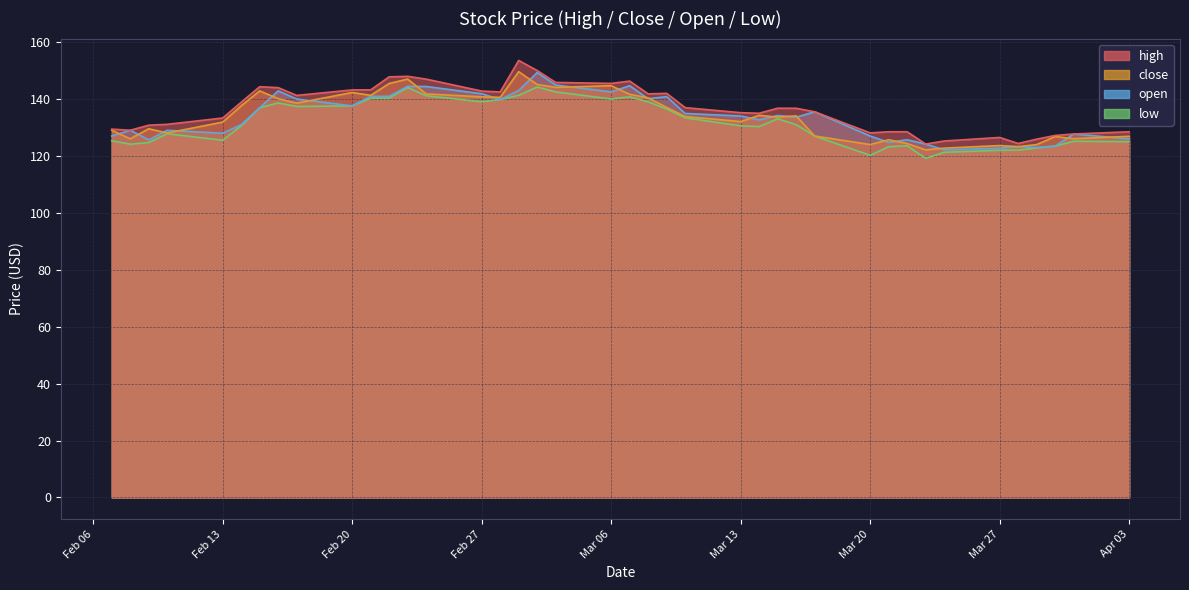

What is the greatest value displayed?

153.6